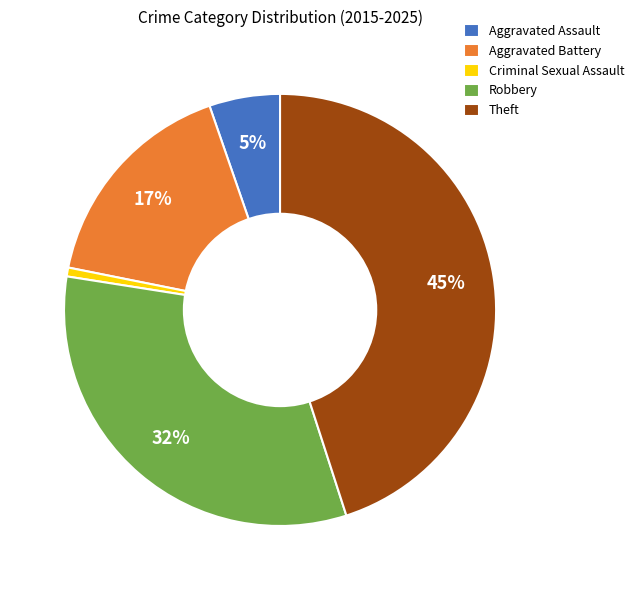

Which category has the biggest portion of the pie?

Theft